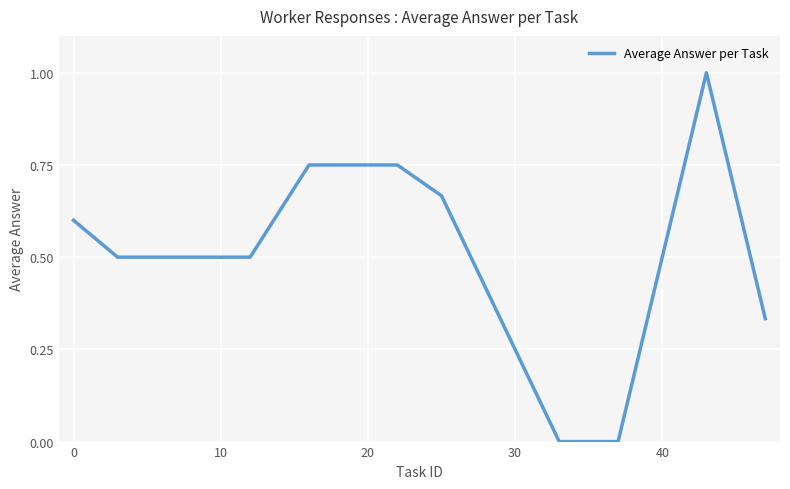

What is the maximum value shown in the chart?

1.0